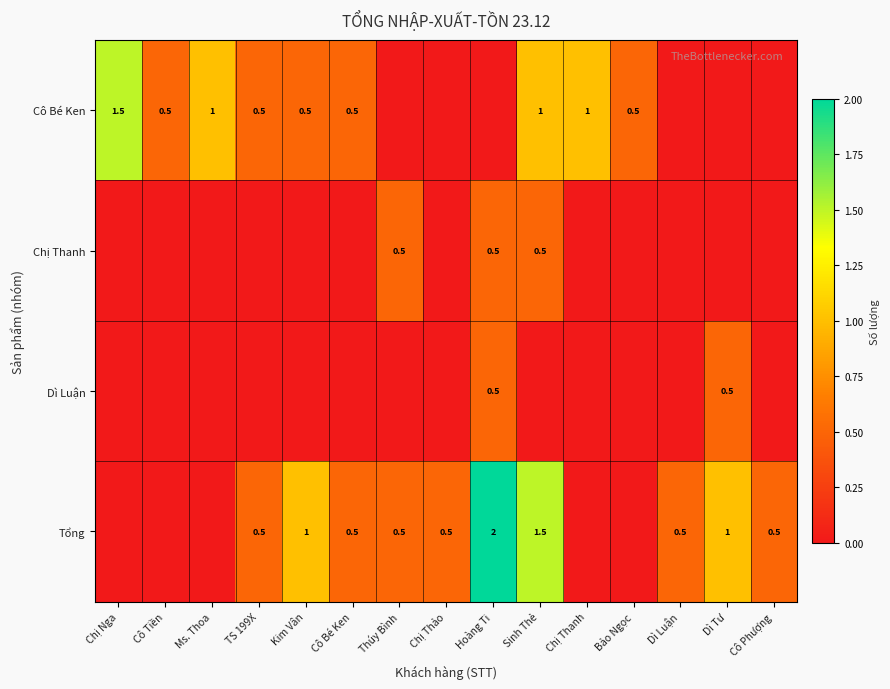

The value of Chị Thanh at Thúy Bình is 0.9. True or false?

False